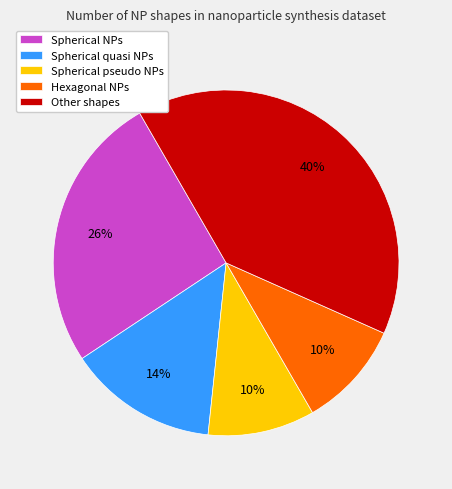

The Spherical pseudo NPs slice represents 18% of the pie. True or false?

False